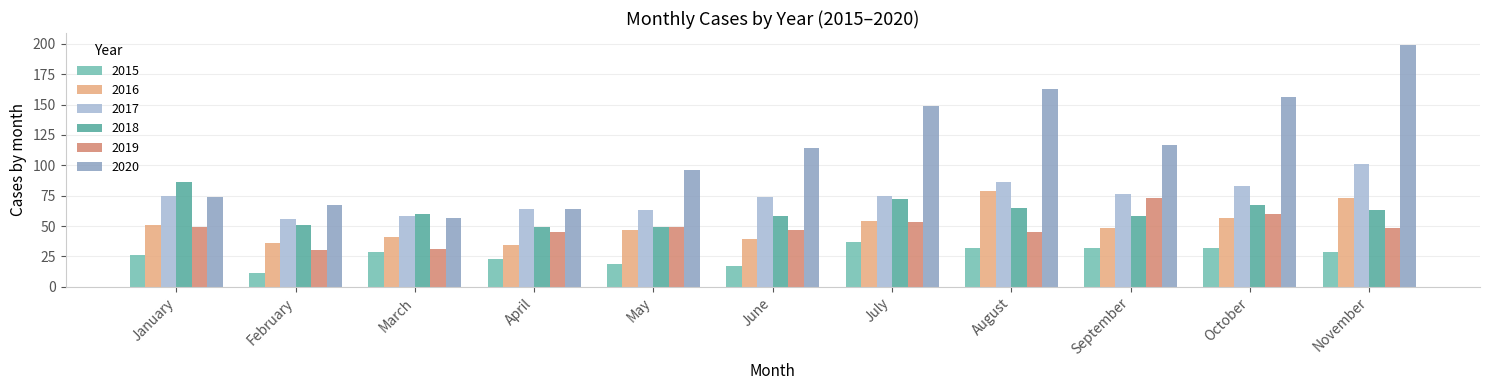

How many bars are there in total?

66